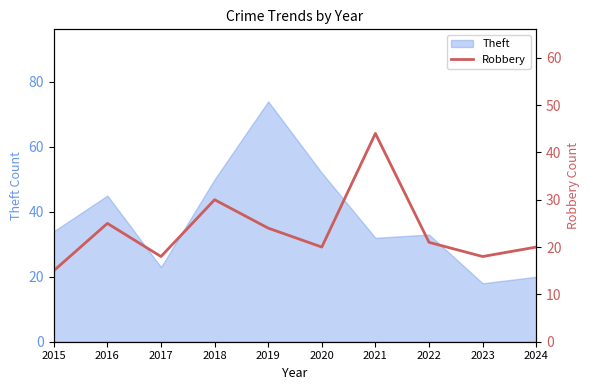

At which label does Theft reach its peak?

2019